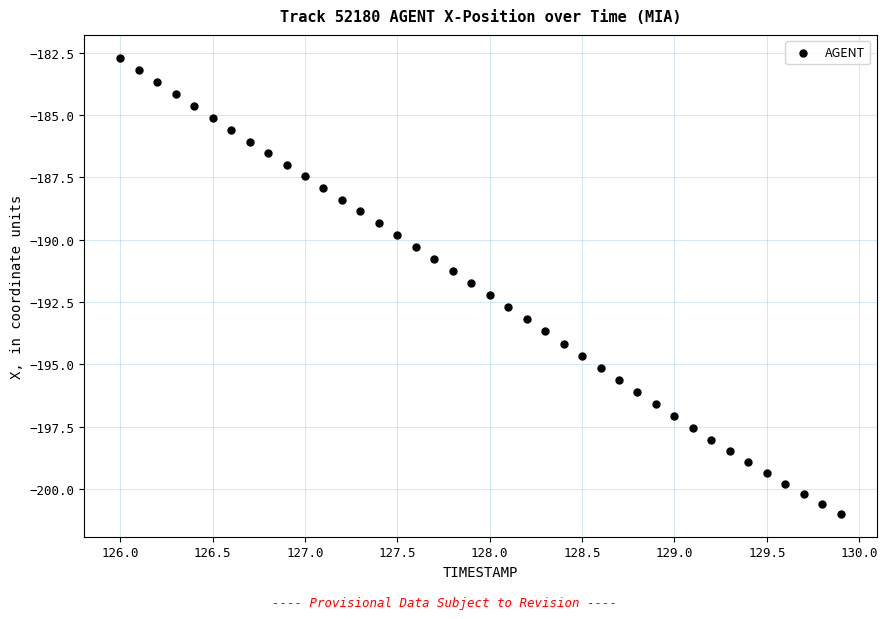

What is the range of Y values (max minus min)?

18.3